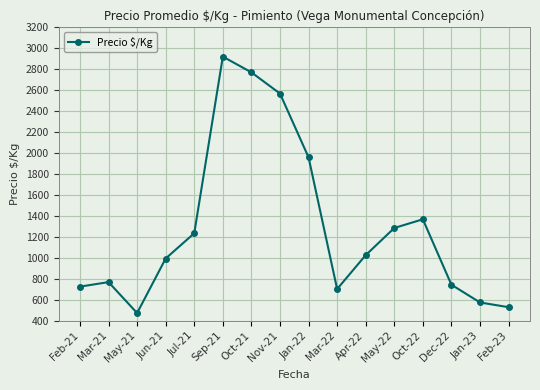

The value at May-22 is 2258. True or false?

False